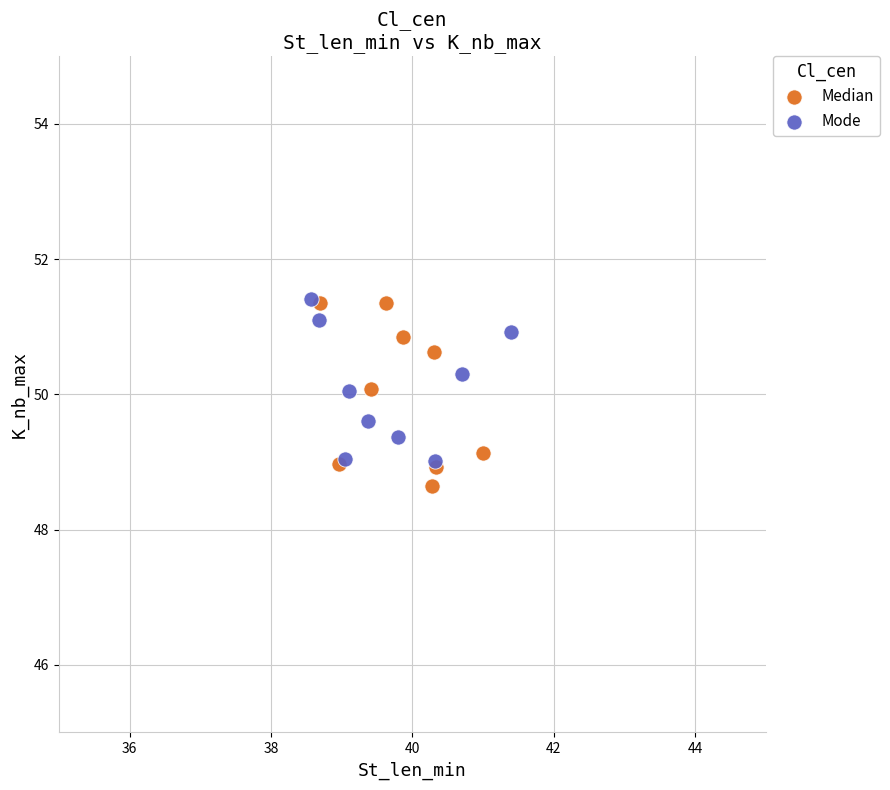

Which series has the largest Y range (max minus min)?

Median